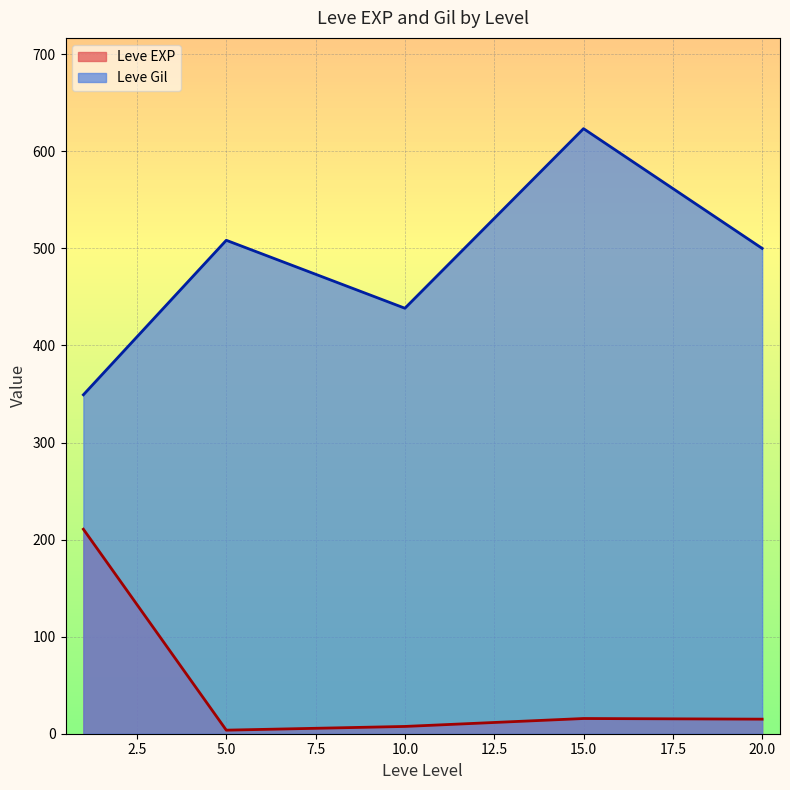

What is the difference between the maximum and minimum values in the Leve EXP series?

207.0